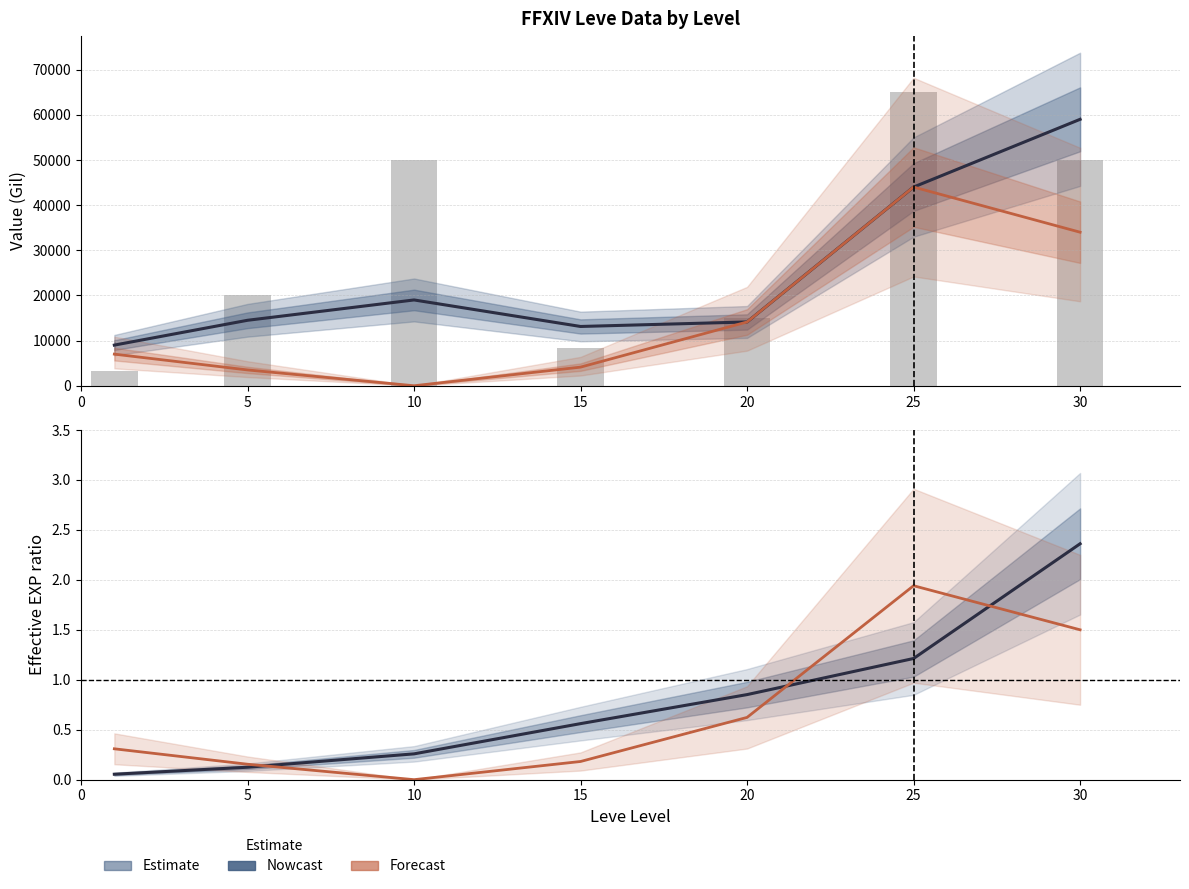

Is it true that HQ Price ratio (Forecast) equals 1.9 at 25?

True